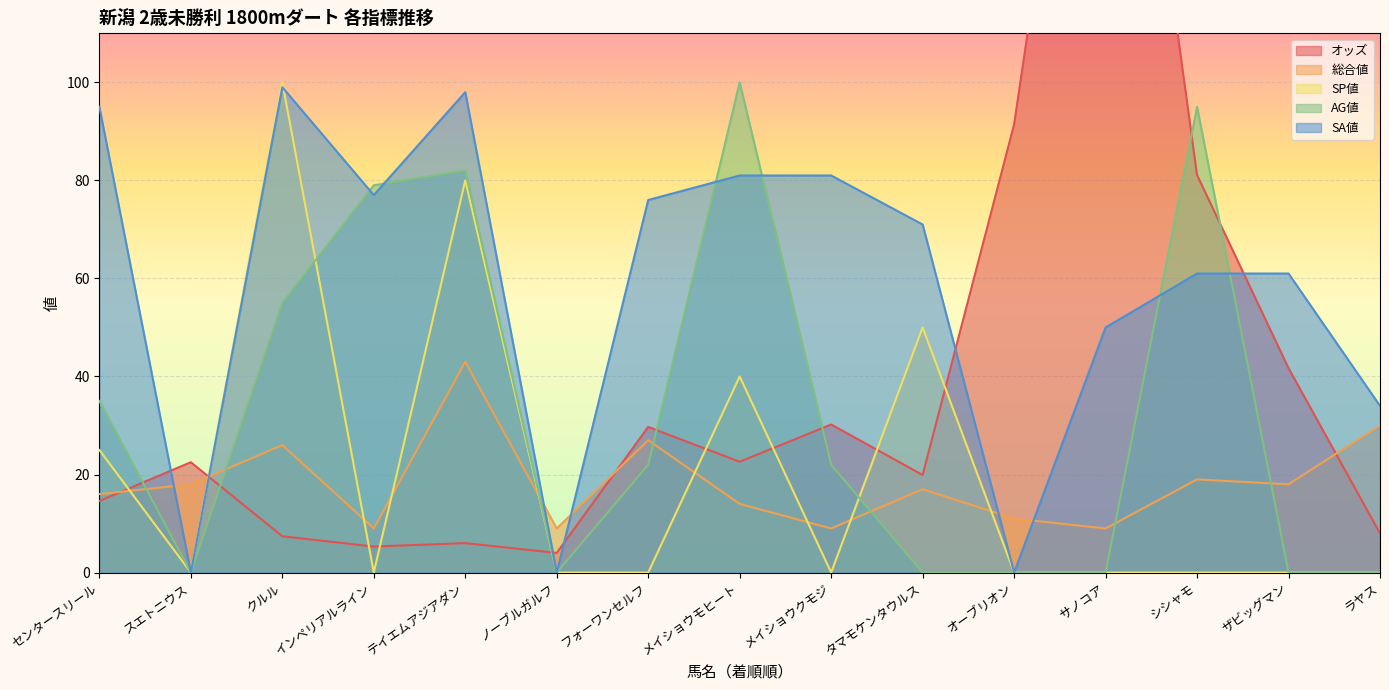

How many lines are shown in the chart?

5